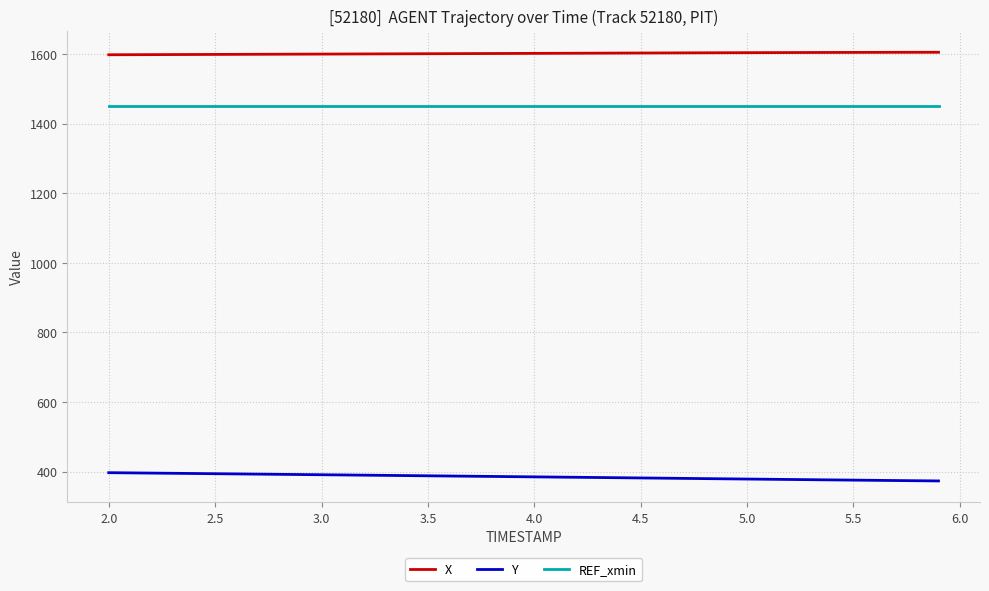

How many categories are shown in the chart?

40